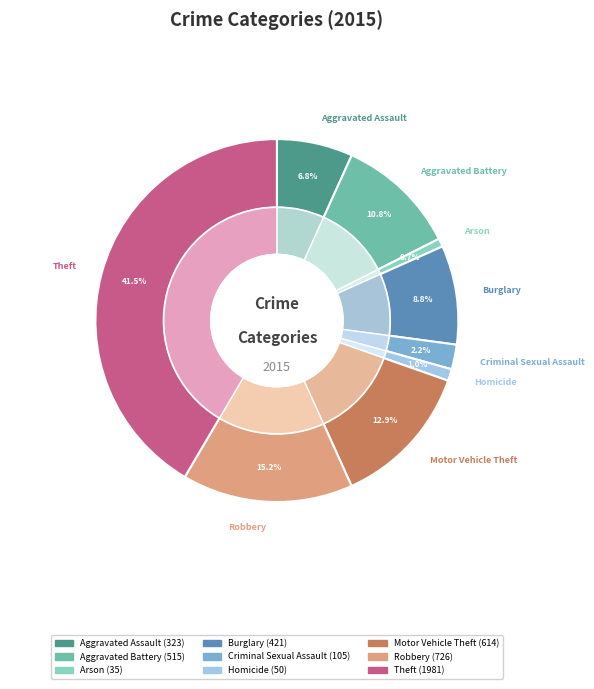

What is the smallest slice in the pie chart?

Arson